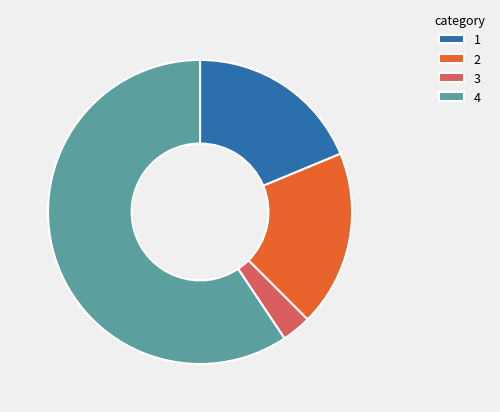

Does any single category account for the majority?

Yes